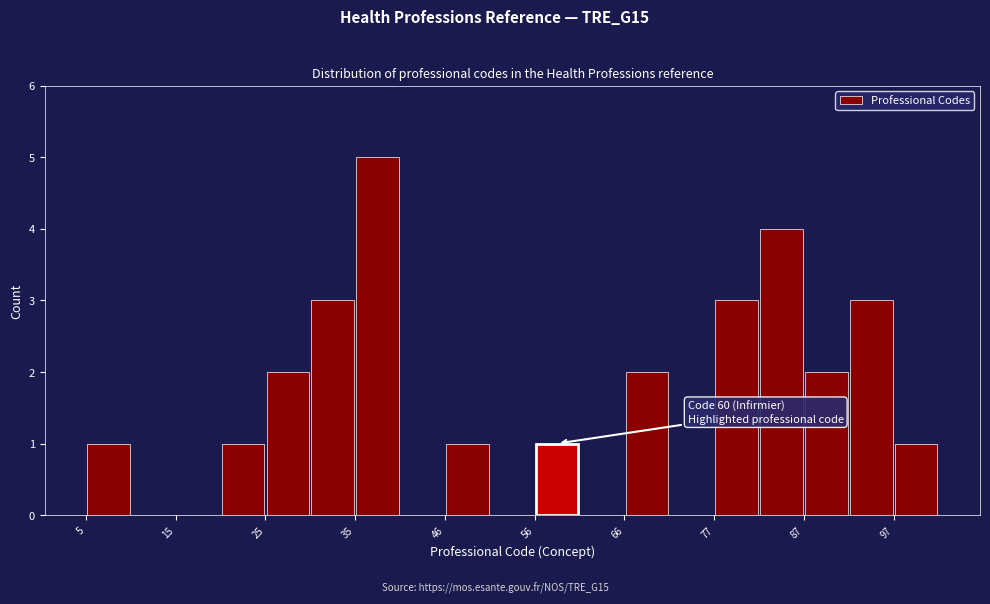

Around what value on the x-axis is the tallest bar? Give the approximate position of its centre, as read against the axis.

38